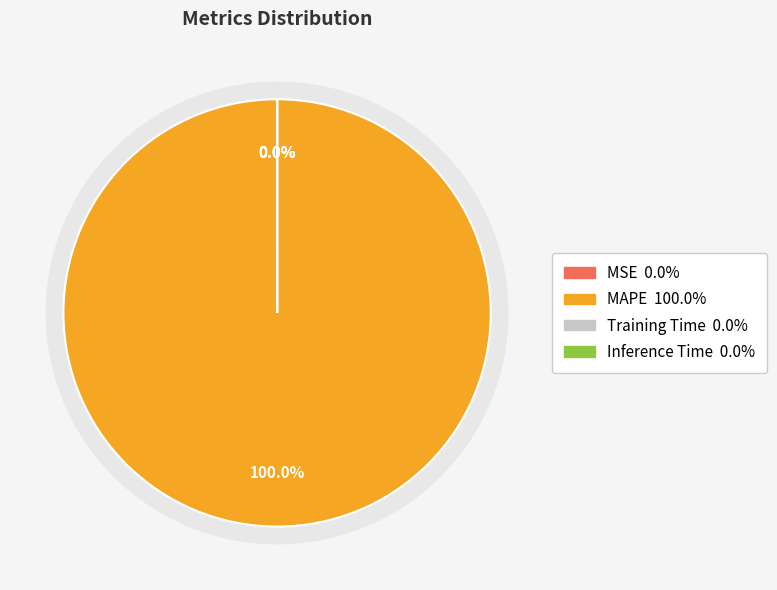

Which category has the biggest portion of the pie?

MAPE